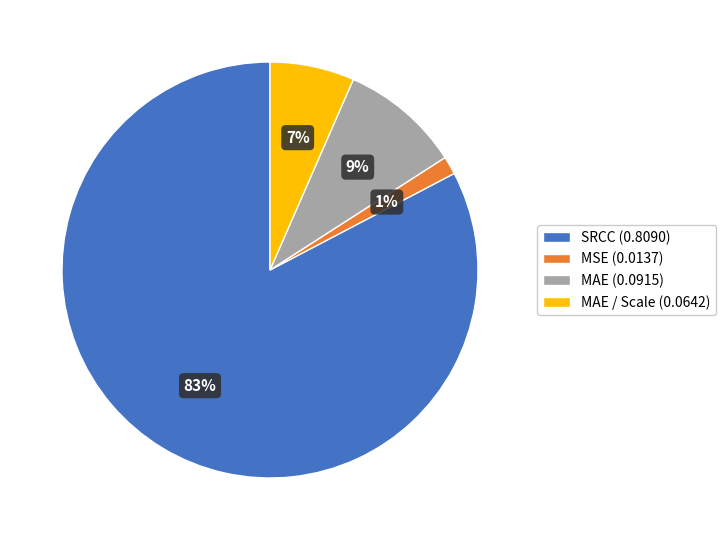

Between MAE / Scale (0.0642) and MAE (0.0915), which is larger?

MAE (0.0915)